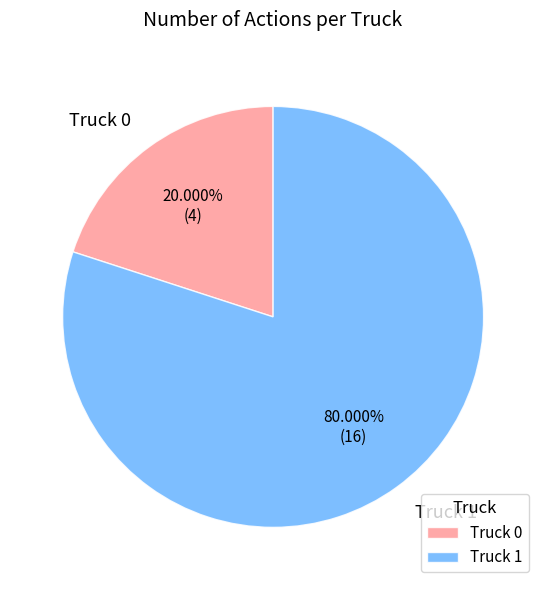

Which slice is the largest?

Truck 1